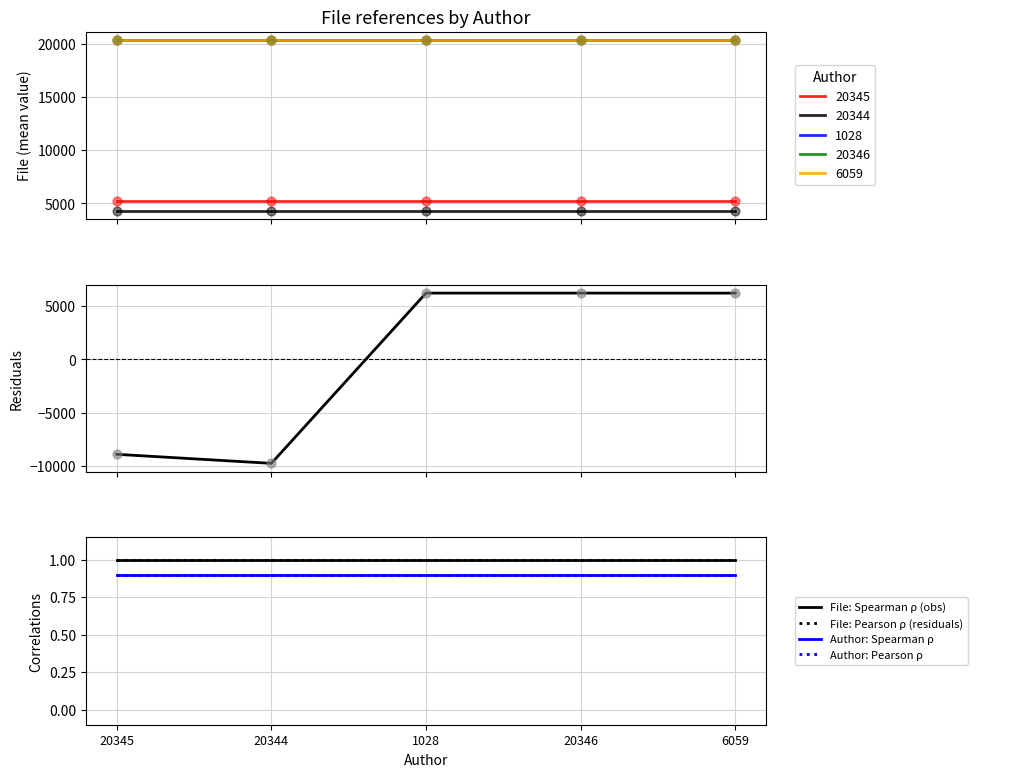

Which series has the largest Y range (max minus min)?

Residuals (file - mean)